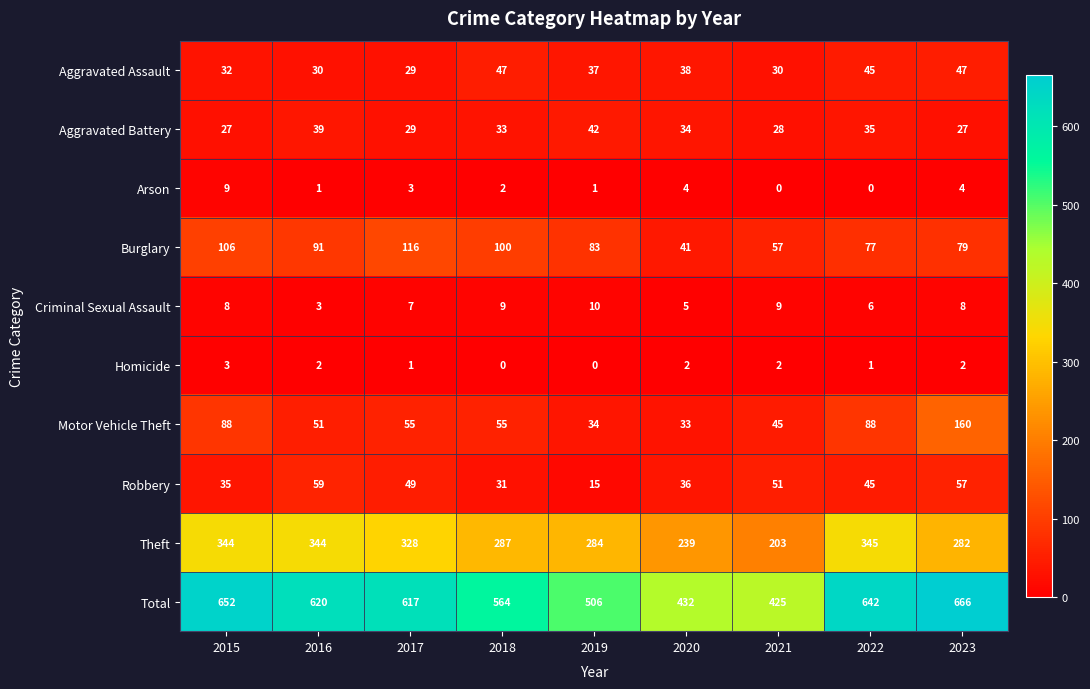

What is the difference between the highest and lowest values at 2017?

616